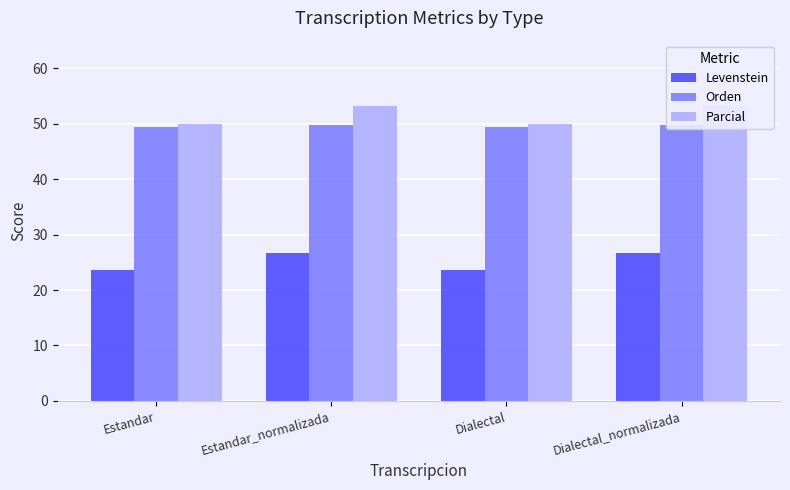

What is the total value across all series at Dialectal?

123.1